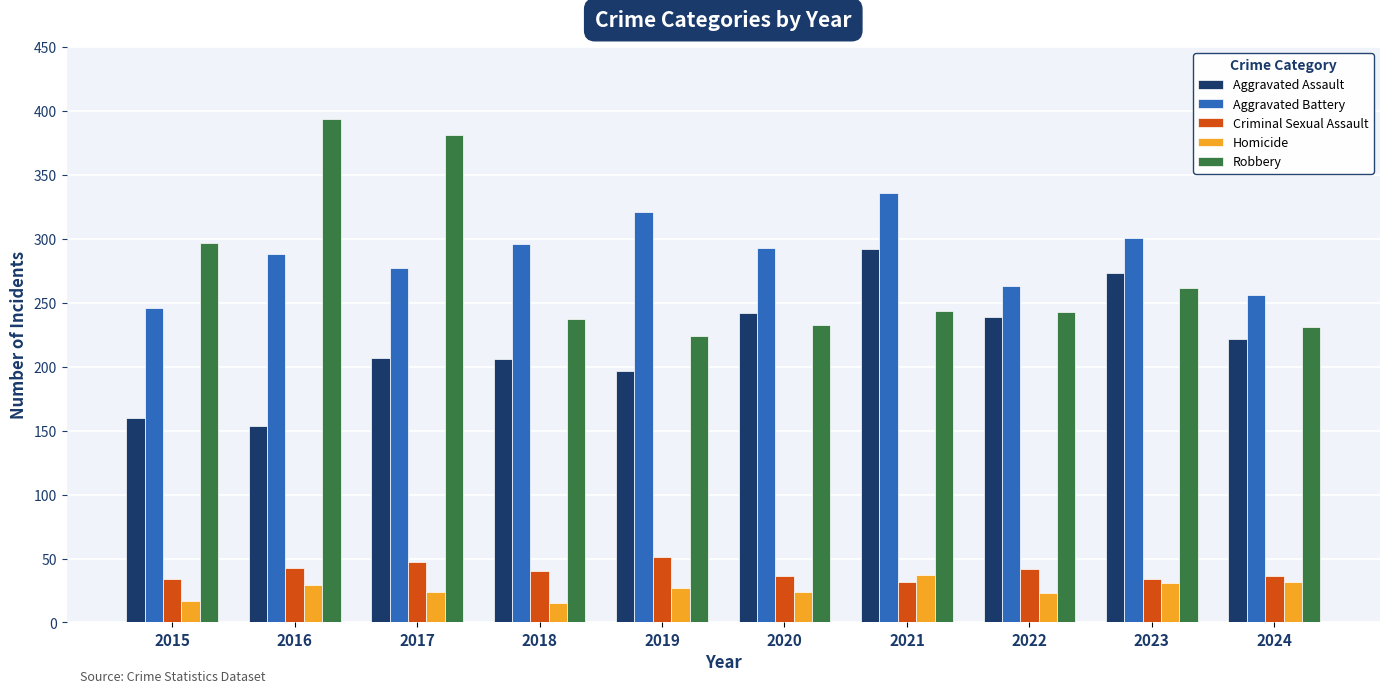

What is the minimum value for Homicide?

15